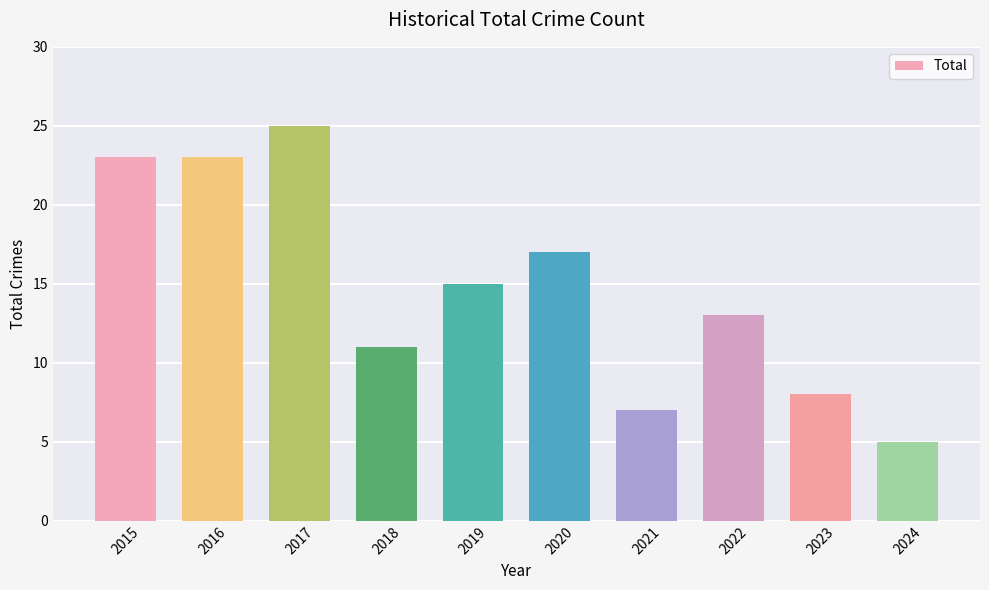

What is the change in value from 2016 to 2017?

+2